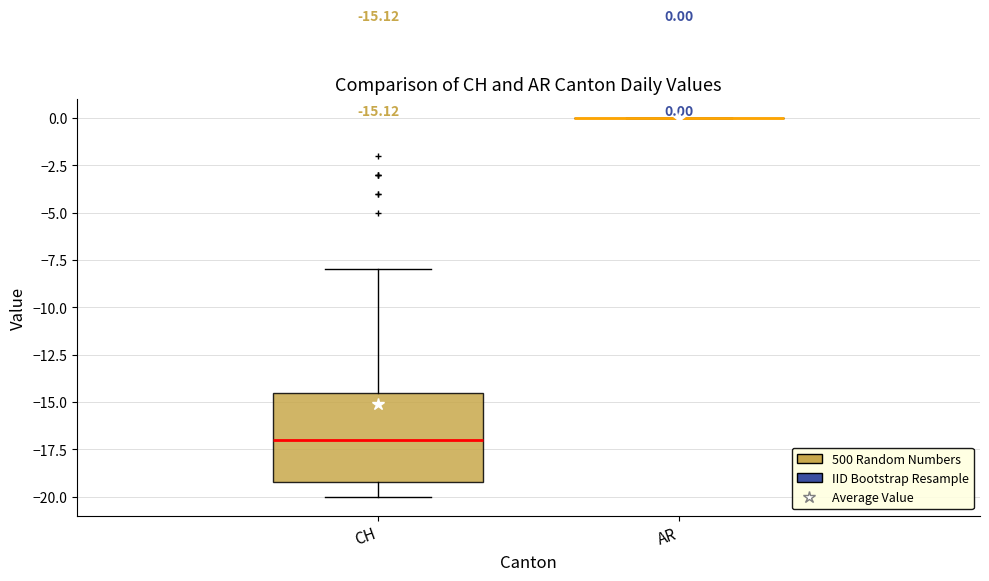

Comparing the boxes themselves (not the whiskers), which one is the tallest?

CH